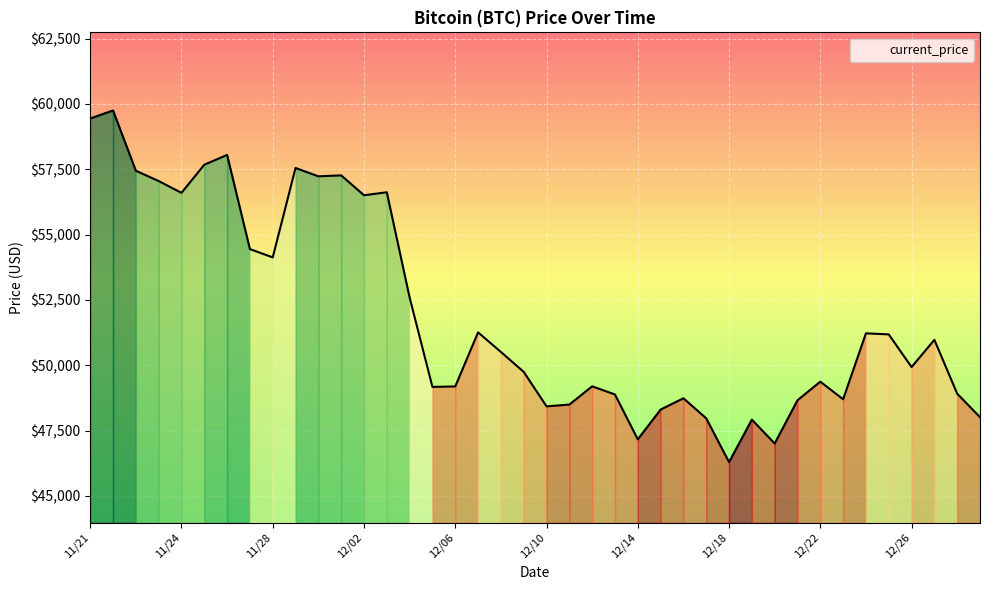

What is the maximum value shown in the chart?

59749